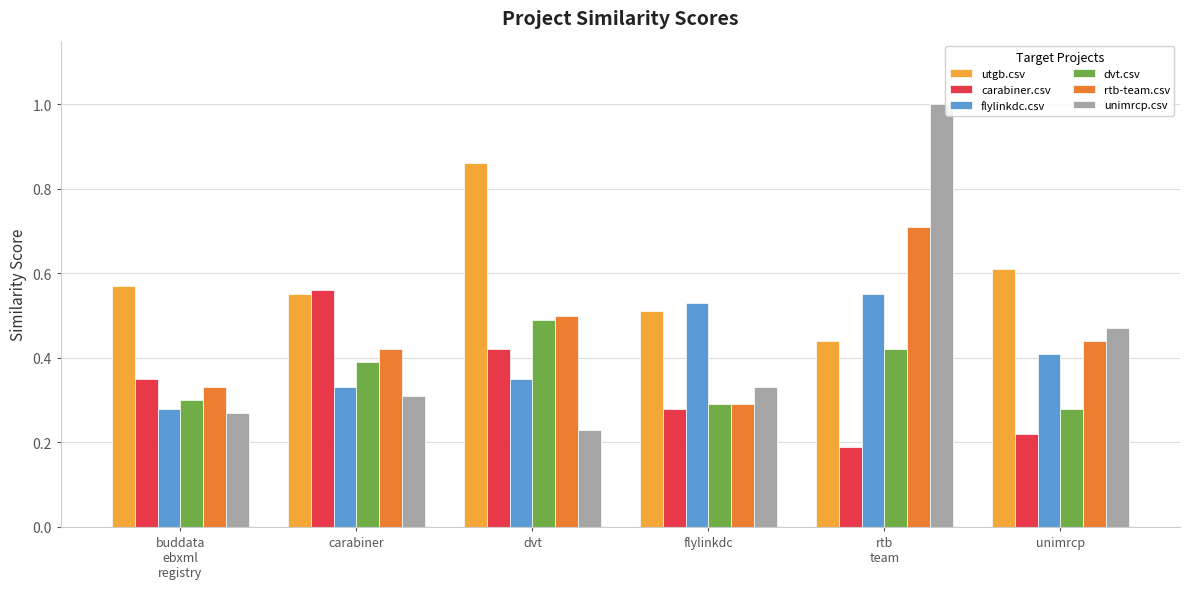

List the labels in order of carabiner.csv value, largest first.

carabiner, dvt, buddata
ebxml
registry, flylinkdc, unimrcp, rtb
team